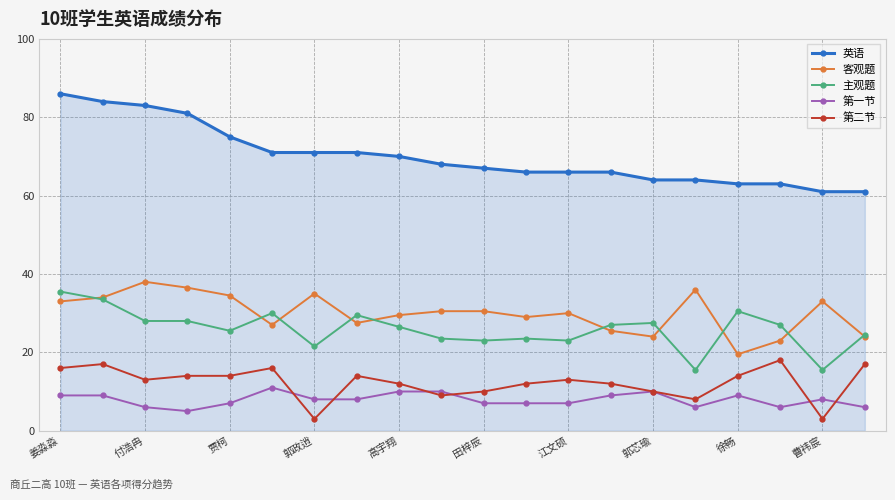

True or false: 第二节 and 客观题 intersect in this chart.

False